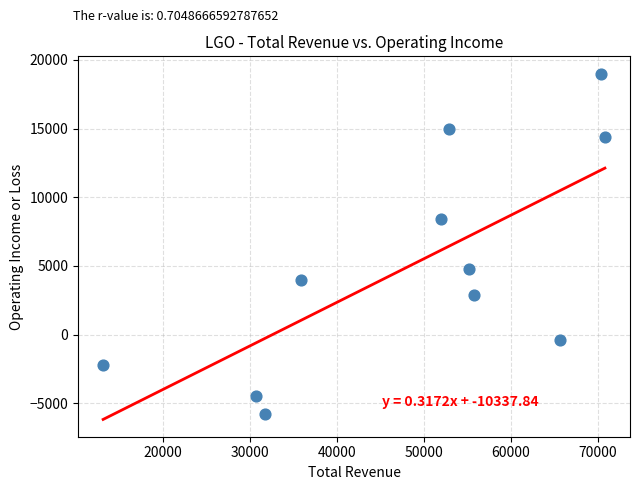

What is the average Y value?

5055